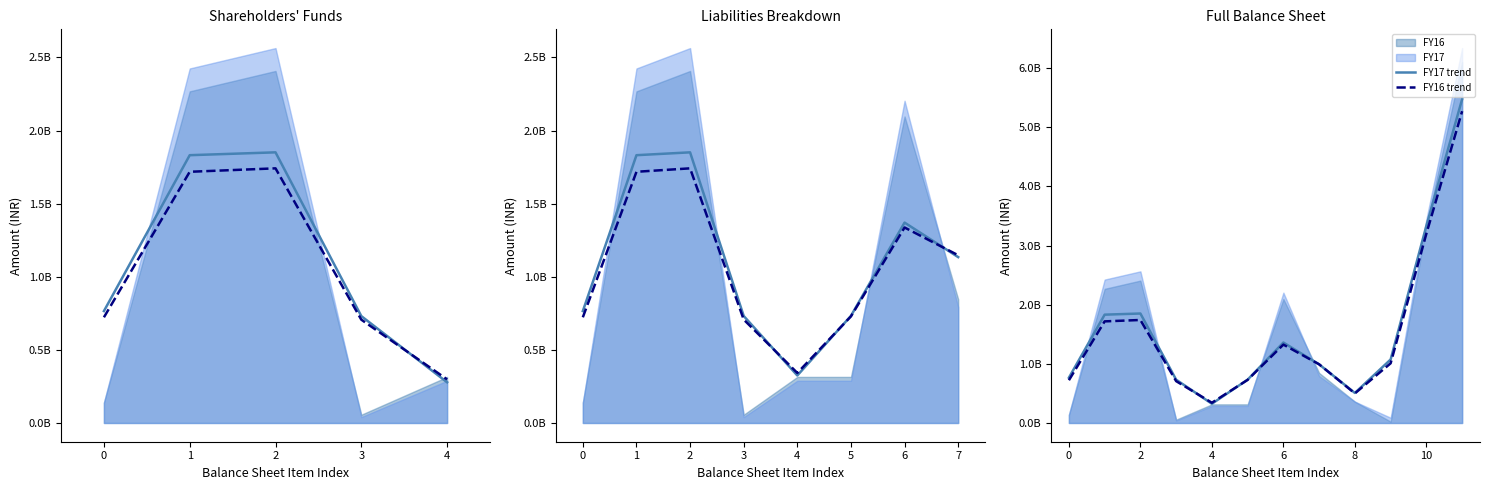

Reading left to right, what are all the values shown in this chart?

FY17 trend: 765437296.8	1831661265.2	1851150264.3	731921261.0	324919861.0	732585672.4	1360299260.4	990880863.3	508022583.5	1073634000.1	3335145179.3	5473520720.8
FY16 trend: 722781352.9	1718174083.2	1741691840.8	707513859.5	342128694.9	728826658.9	1325602098.4	992115488.5	499951368.1	1009310912.0	3201896696.8	5272293630.1